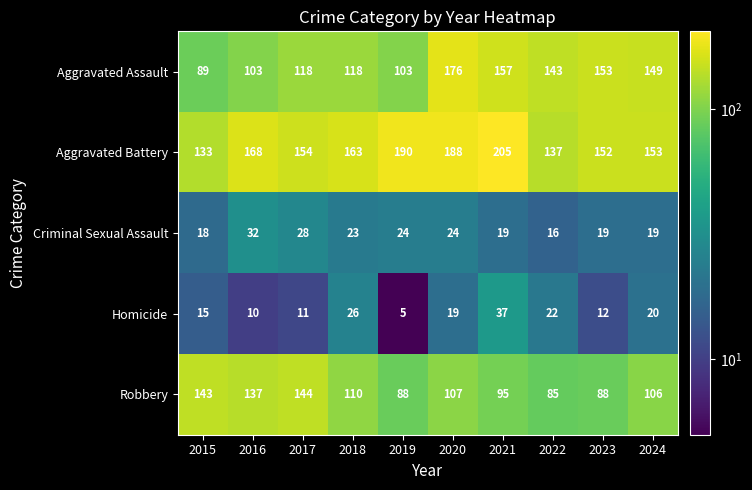

At how many categories does at least one series exceed 65?

10